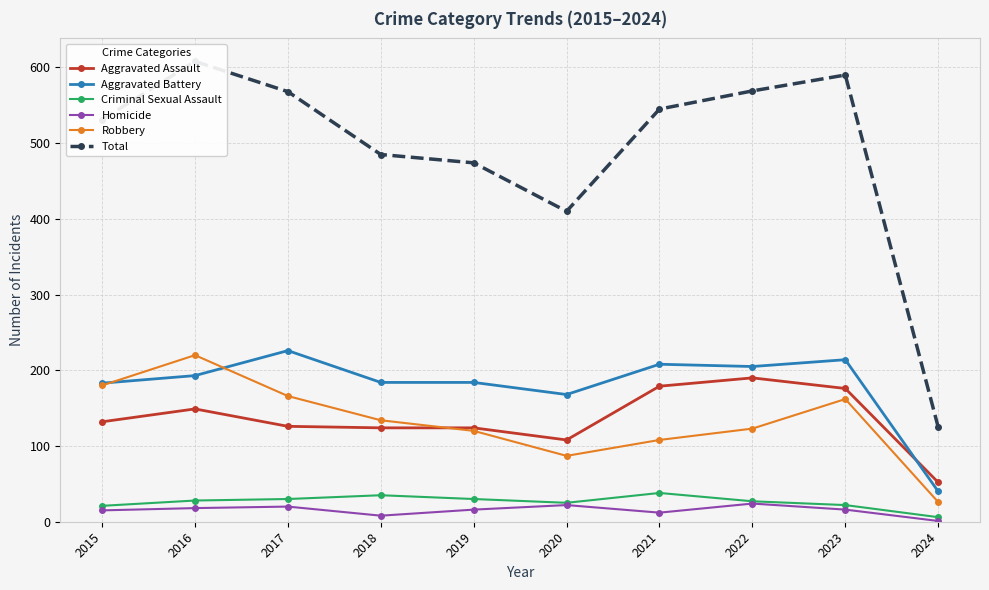

What is the difference between the highest and lowest values at 2021?

533